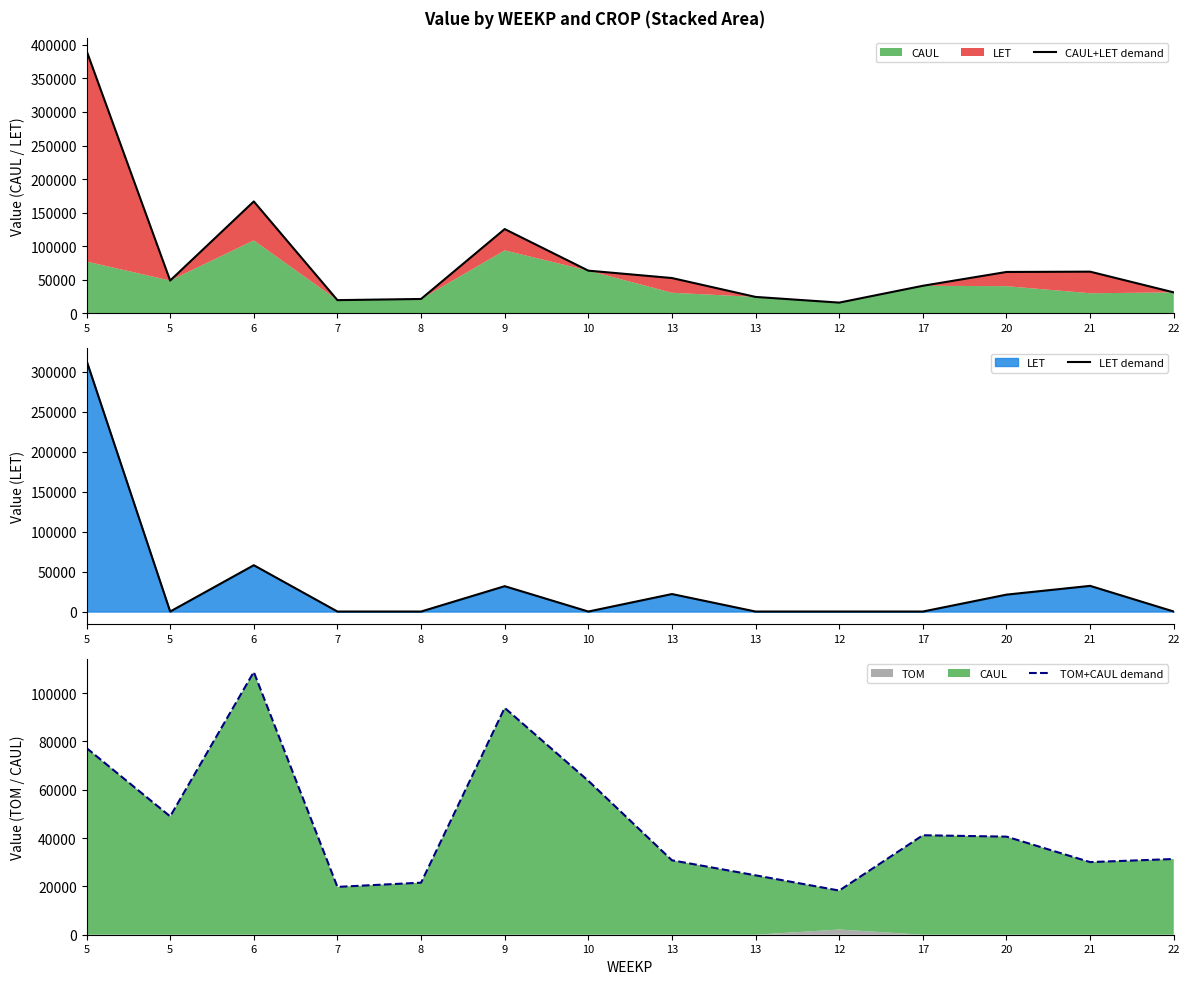

True or false: LET demand and CAUL+LET demand intersect in this chart.

False